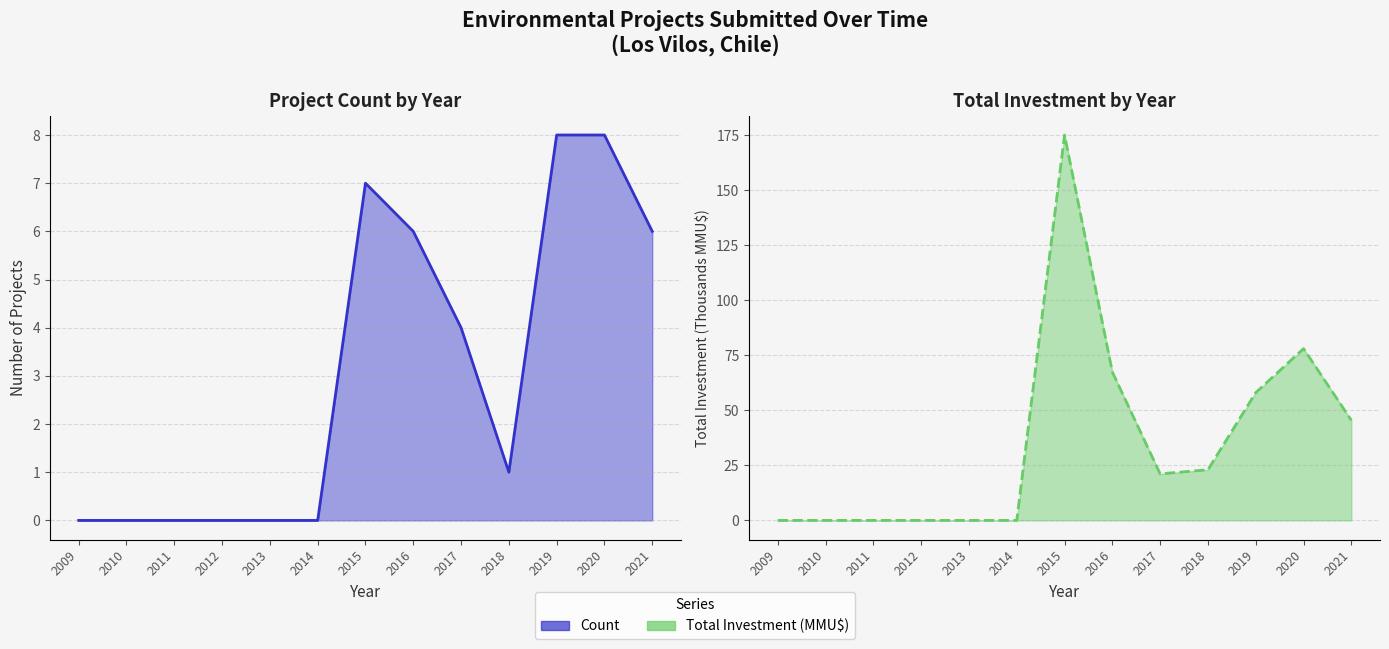

How many distinct data groups are displayed?

2